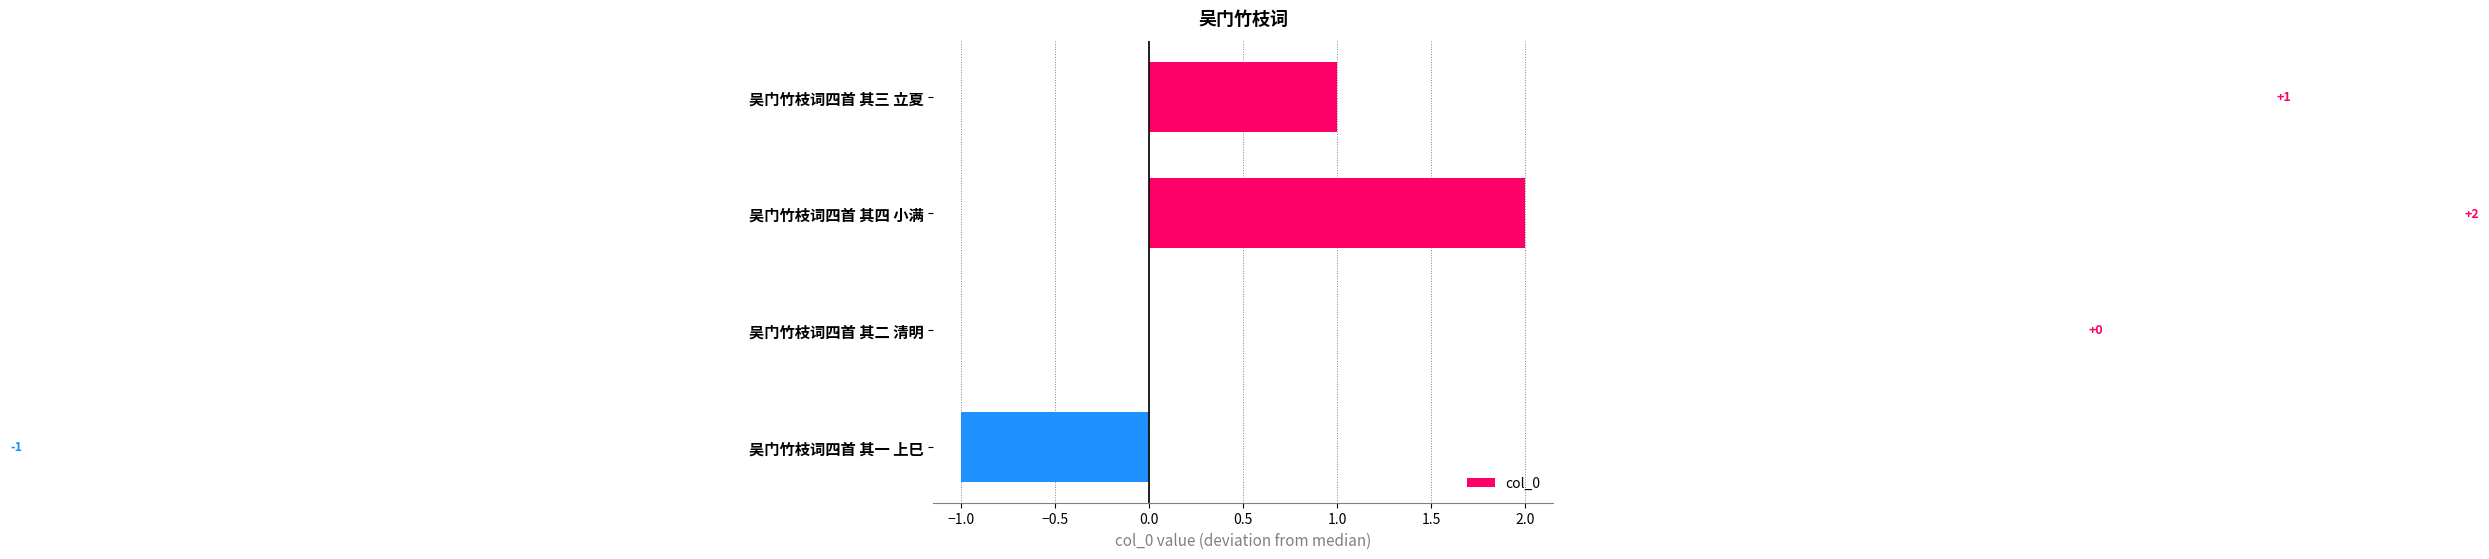

At which label is the value closest to 0?

吴门竹枝词四首 其二 清明